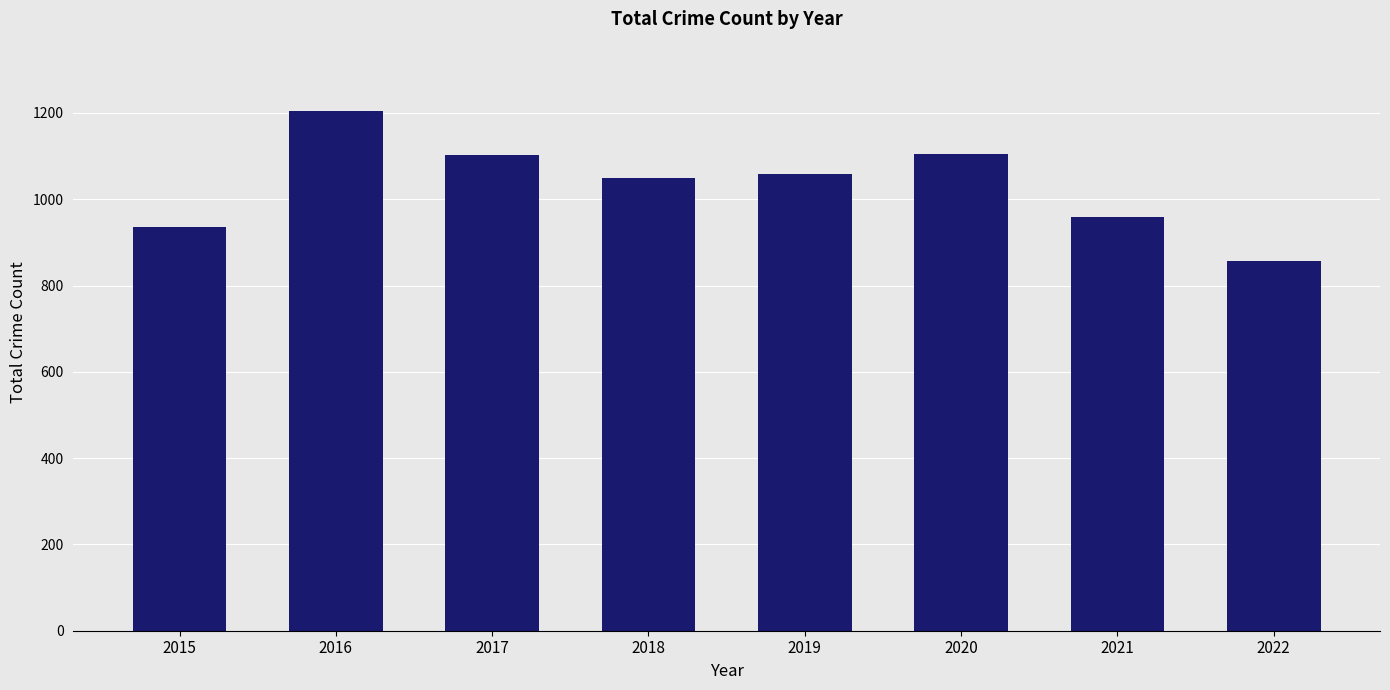

Count the number of categories in the chart.

8